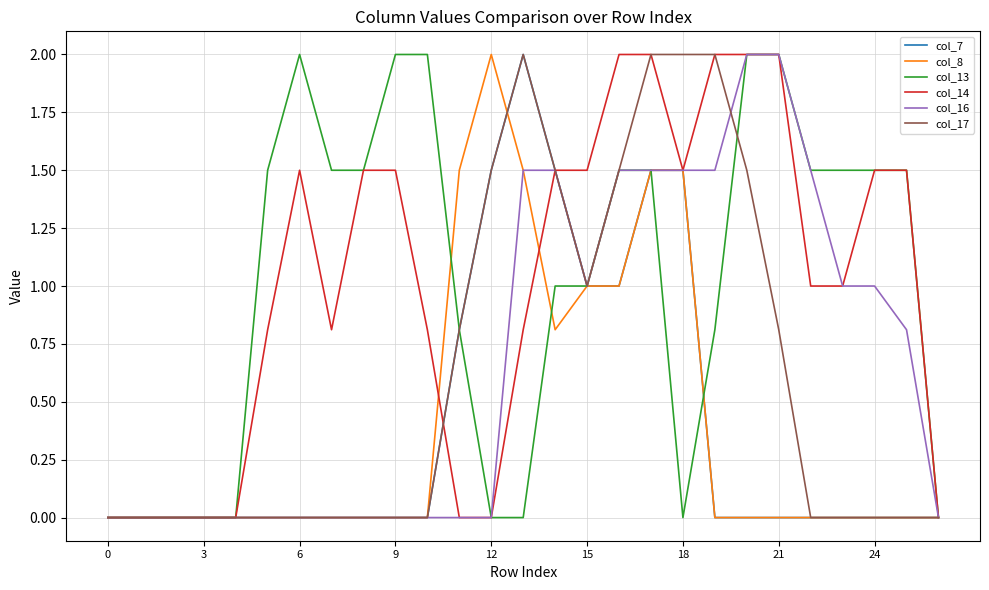

What is the maximum value shown in the chart?

2.0